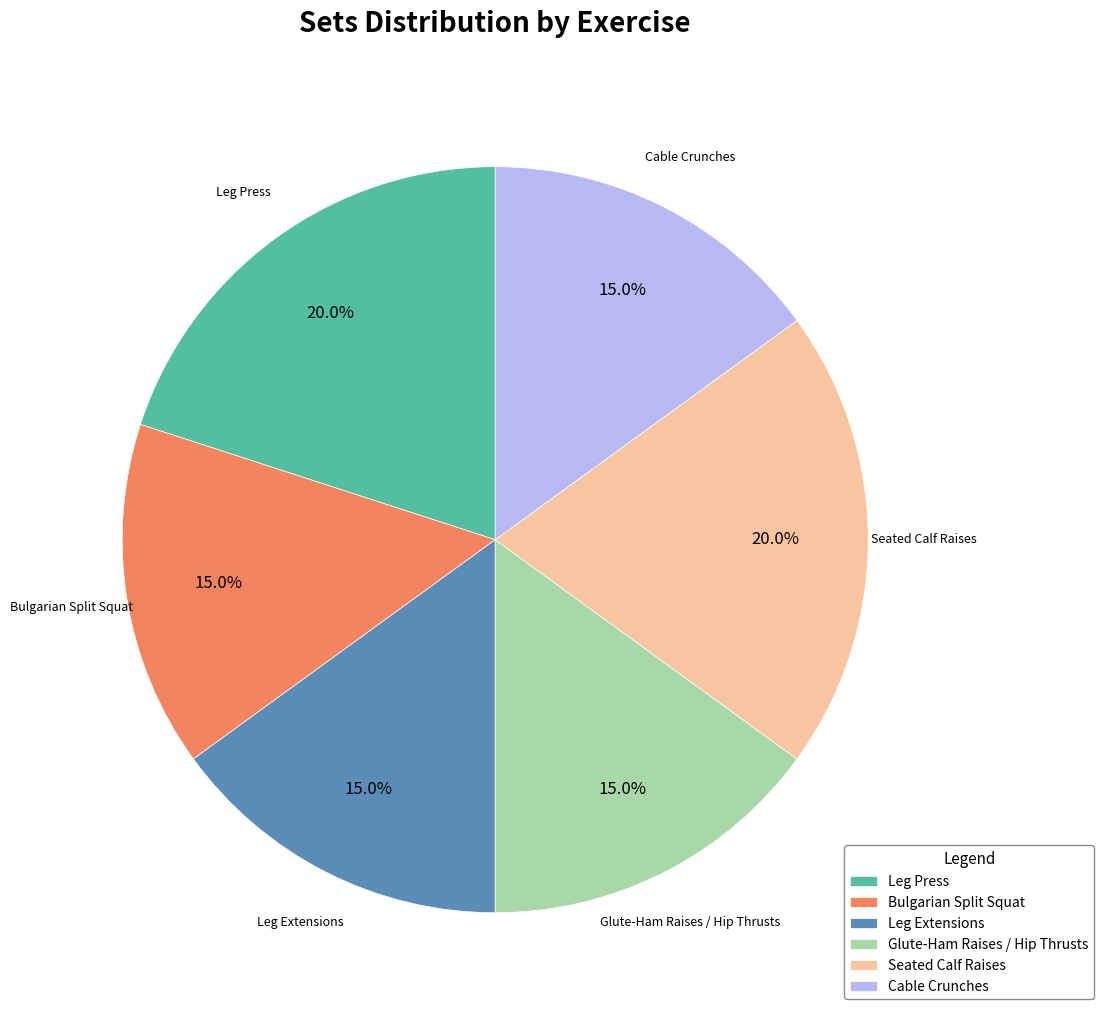

What is the ratio of the value at Bulgarian Split Squat to the value at Cable Crunches?

1.0